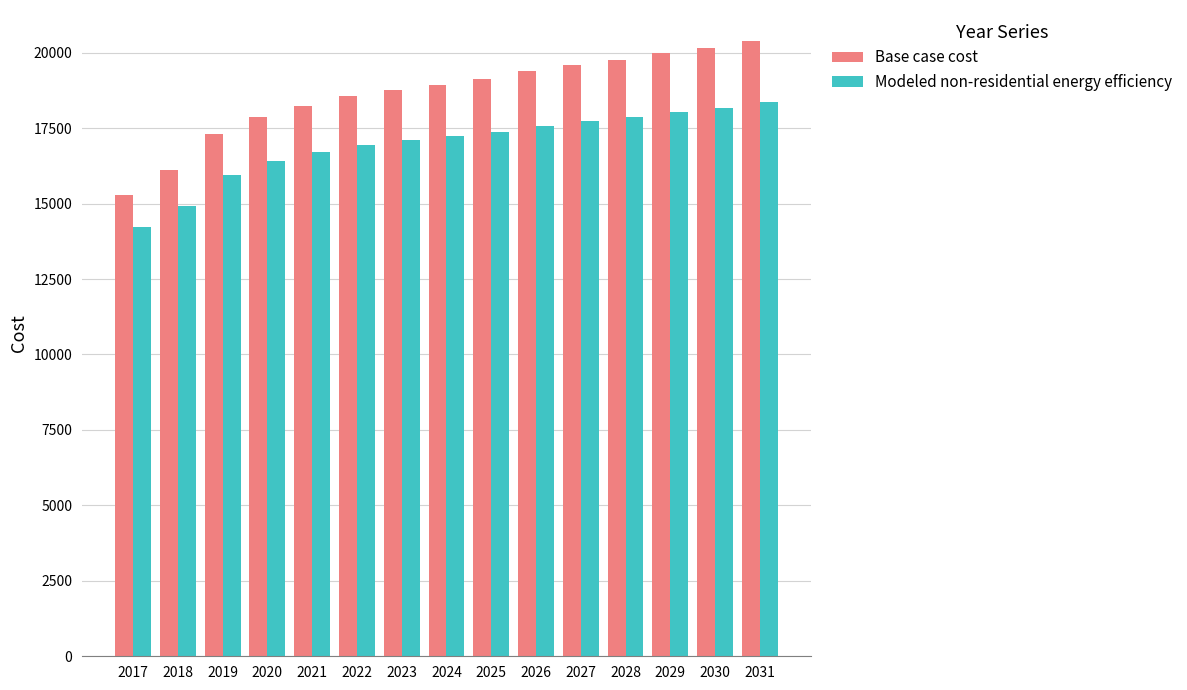

At 2023, list the series in order from largest to smallest.

Base case cost, Modeled non-residential energy efficiency